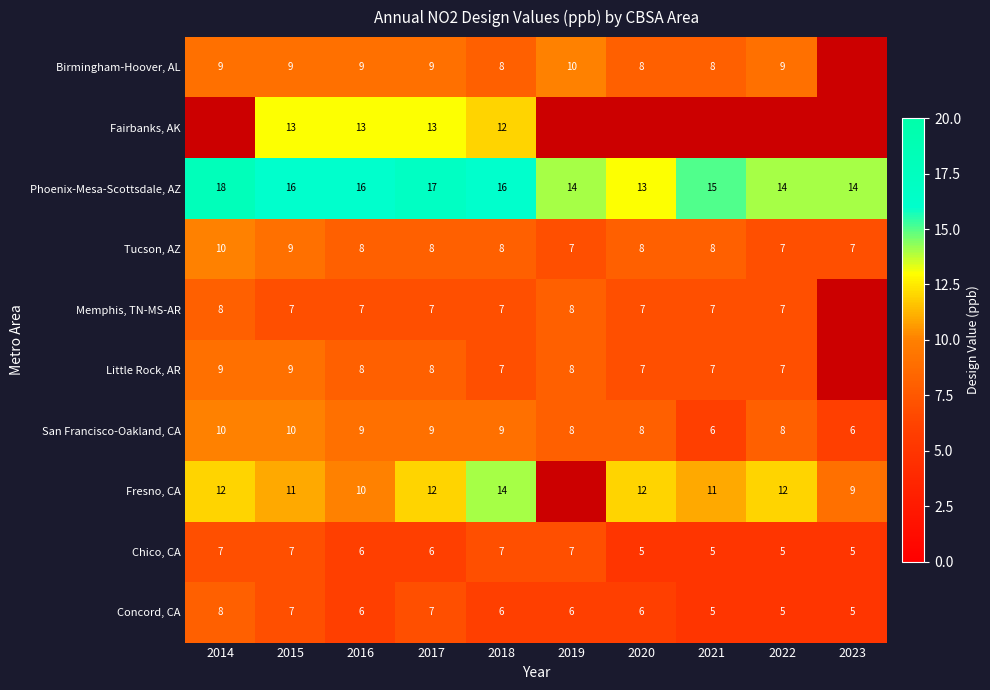

The value of San Francisco-Oakland, CA at 2018 is 9. True or false?

True